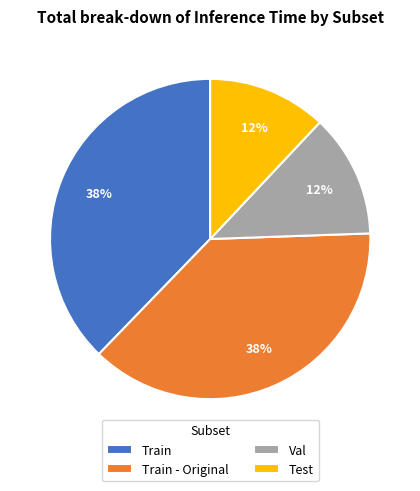

How many segments does this pie chart have?

4